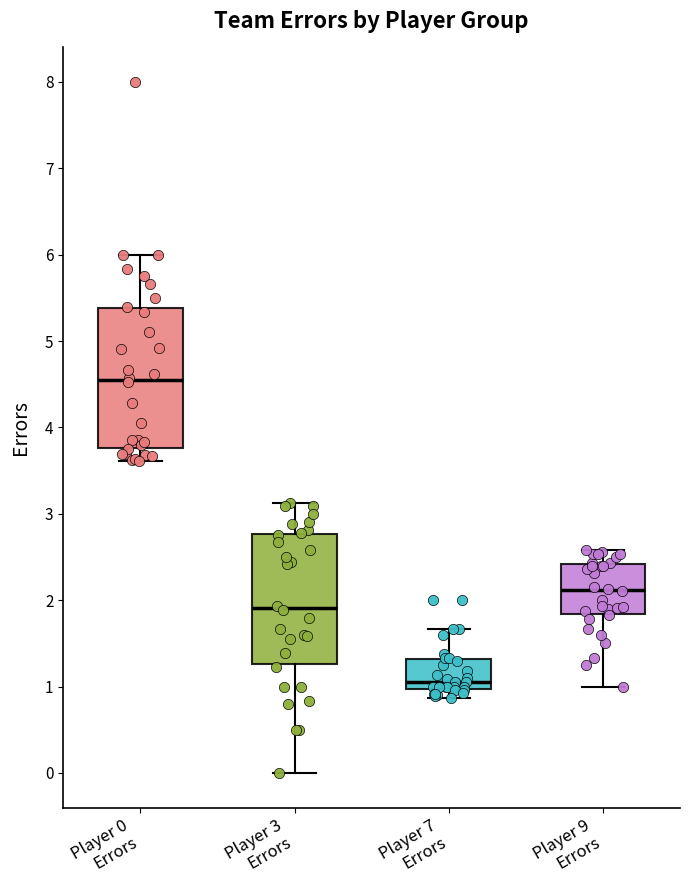

Which box has the highest median line?

Player 0 Errors